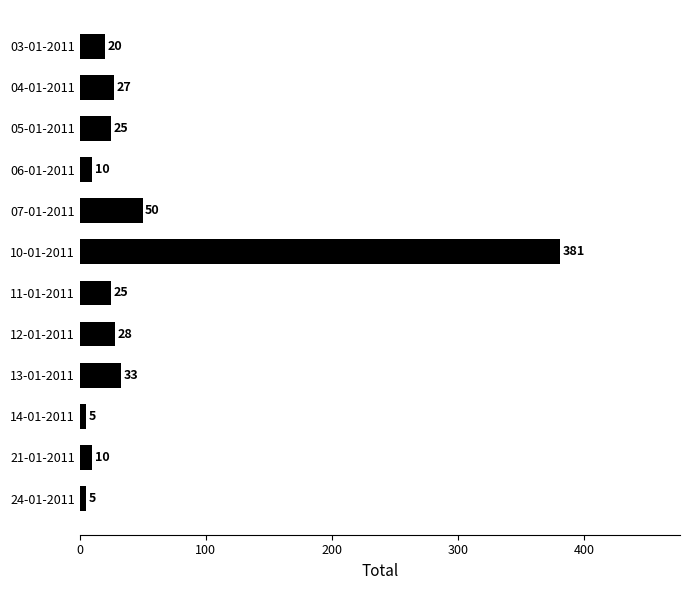

Reading bottom to top, transcribe all the data shown in this chart.

24-01-2011=5	21-01-2011=10	14-01-2011=5	13-01-2011=33	12-01-2011=28	11-01-2011=25	10-01-2011=381	07-01-2011=50	06-01-2011=10	05-01-2011=25	04-01-2011=27	03-01-2011=20